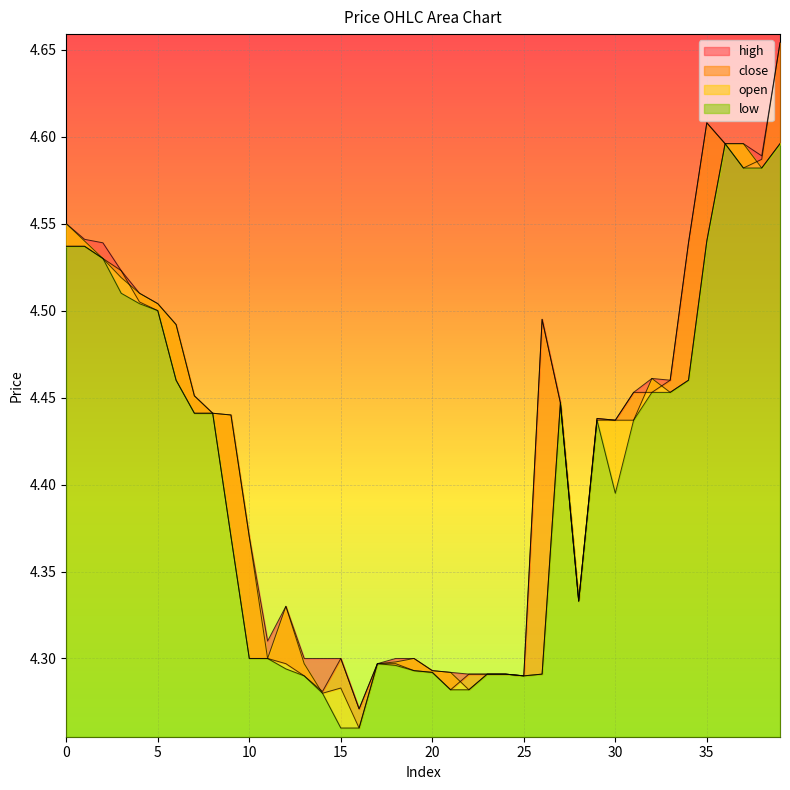

Reading left to right, extract all data points from this chart.

high: 4.5	4.5	4.5	4.5	4.5	4.5	4.5	4.5	4.4	4.4	4.4	4.3	4.3	4.3	4.3	4.3	4.3	4.3	4.3	4.3	4.3	4.3	4.3	4.3	4.3	4.3	4.5	4.4	4.3	4.4	4.4	4.5	4.5	4.5	4.5	4.6	4.6	4.6	4.6	4.7
close: 4.5	4.5	4.5	4.5	4.5	4.5	4.5	4.4	4.4	4.4	4.3	4.3	4.3	4.3	4.3	4.3	4.3	4.3	4.3	4.3	4.3	4.3	4.3	4.3	4.3	4.3	4.5	4.4	4.3	4.4	4.4	4.5	4.5	4.5	4.5	4.6	4.6	4.6	4.6	4.7
open: 4.5	4.5	4.5	4.5	4.5	4.5	4.5	4.5	4.4	4.4	4.4	4.3	4.3	4.3	4.3	4.3	4.3	4.3	4.3	4.3	4.3	4.3	4.3	4.3	4.3	4.3	4.3	4.4	4.3	4.4	4.4	4.4	4.5	4.5	4.5	4.5	4.6	4.6	4.6	4.6
low: 4.5	4.5	4.5	4.5	4.5	4.5	4.5	4.4	4.4	4.4	4.3	4.3	4.3	4.3	4.3	4.3	4.3	4.3	4.3	4.3	4.3	4.3	4.3	4.3	4.3	4.3	4.3	4.4	4.3	4.4	4.4	4.4	4.5	4.5	4.5	4.5	4.6	4.6	4.6	4.6